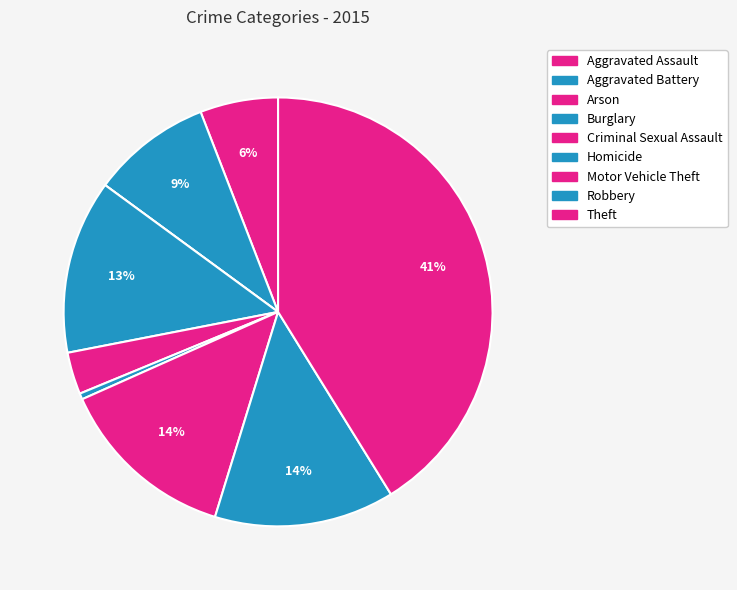

To the nearest percent, what percentage of the pie is Burglary?

13%